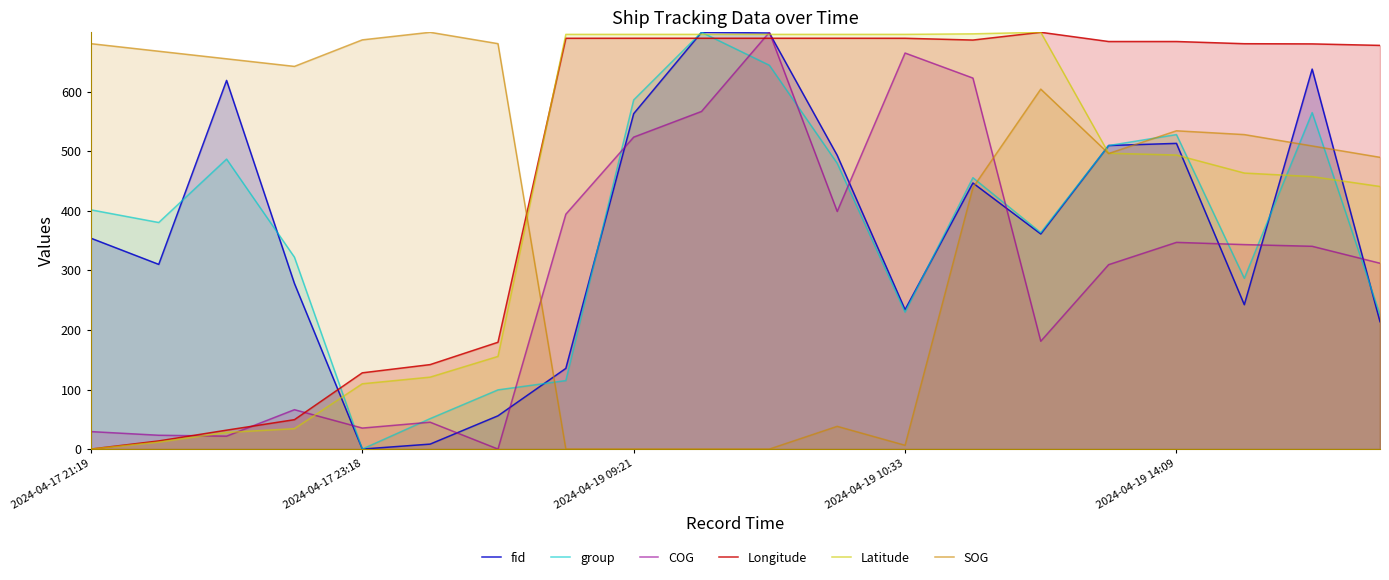

How many lines are shown in the chart?

6